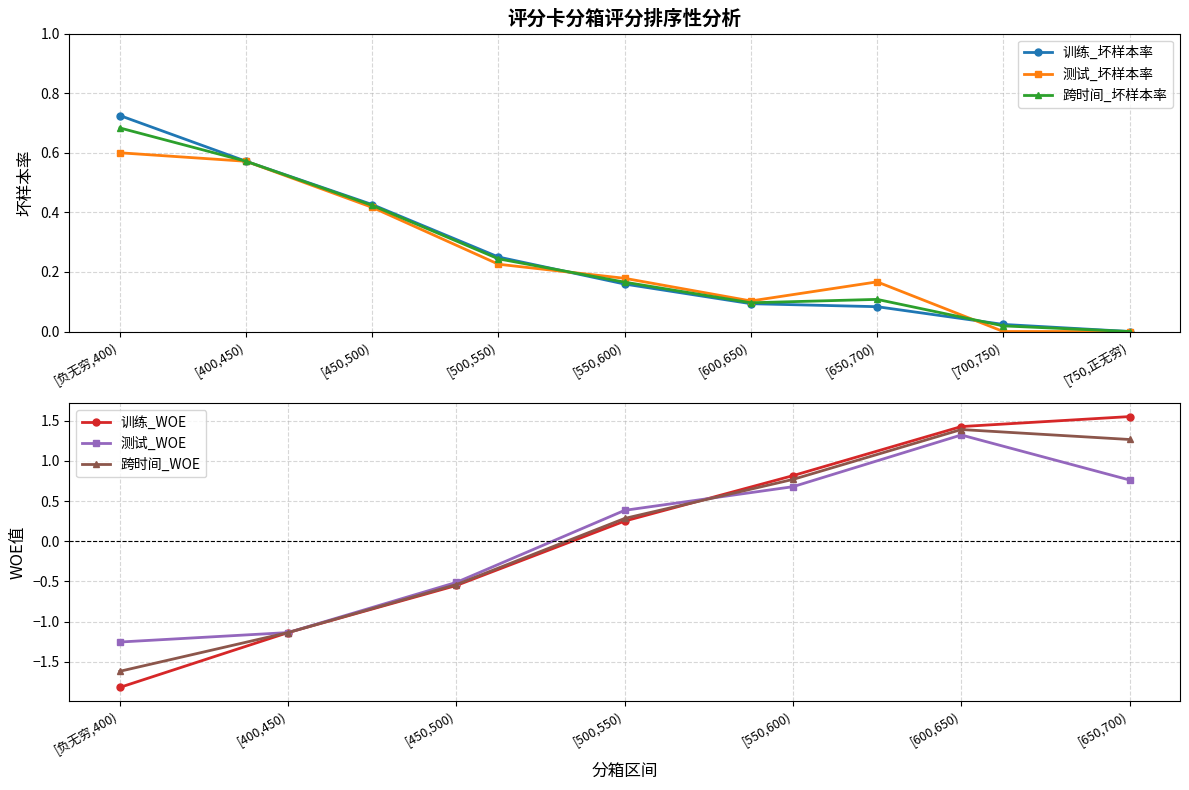

Between [500,550) and [550,600), which series saw the biggest shift?

训练_坏样本率